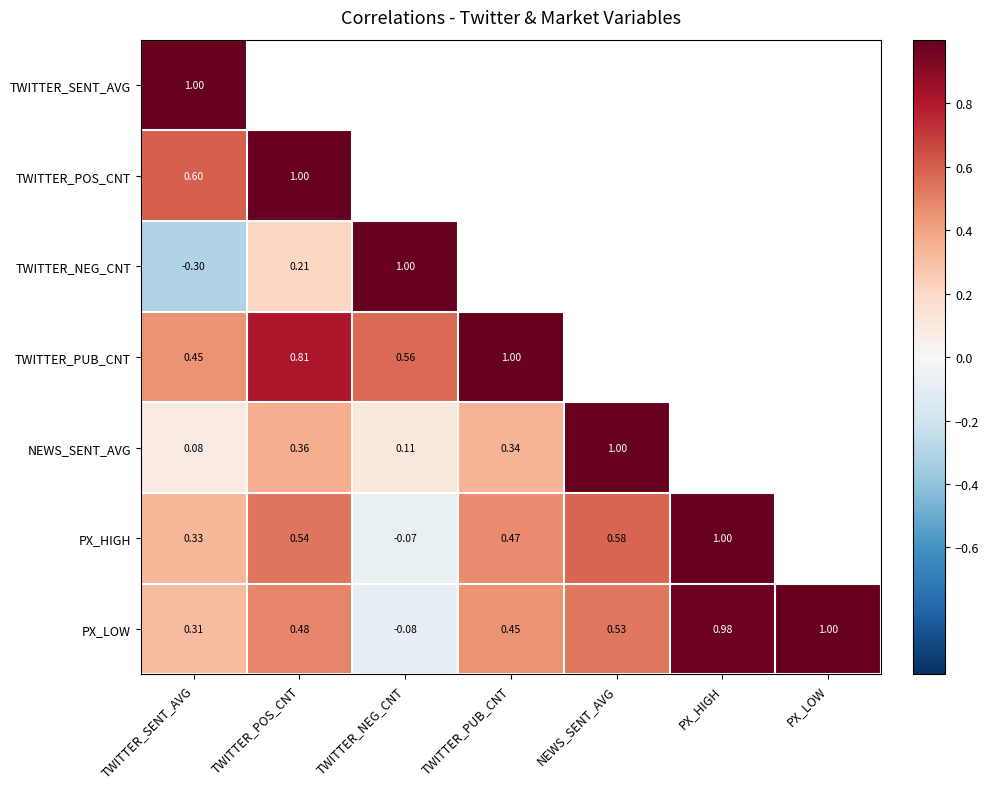

At which label does PX_LOW first exceed 0?

TWITTER_SENT_AVG